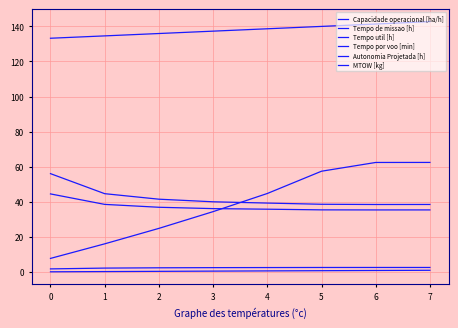

List the labels in order of MTOW [kg] value, smallest first.

0, 1, 2, 3, 4, 5, 6, 7